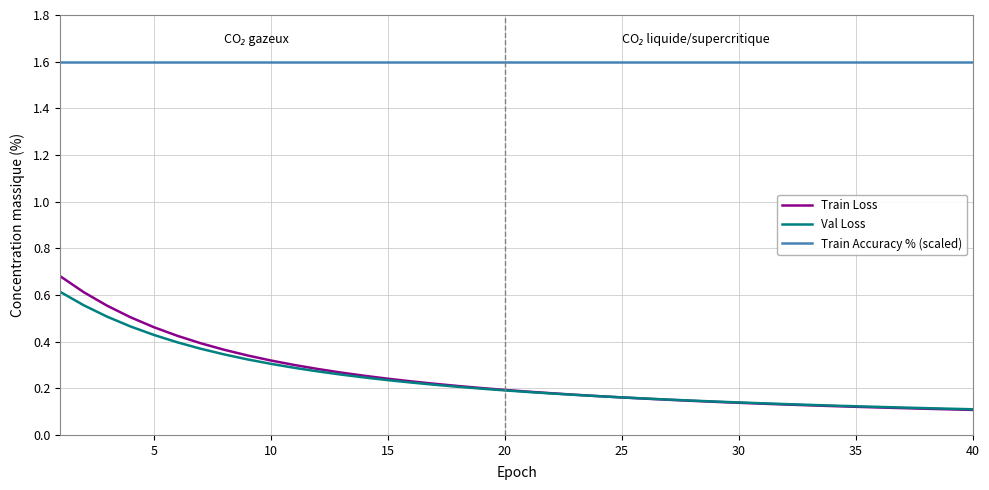

True or false: Train Loss and Train Accuracy % (scaled) intersect in this chart.

False